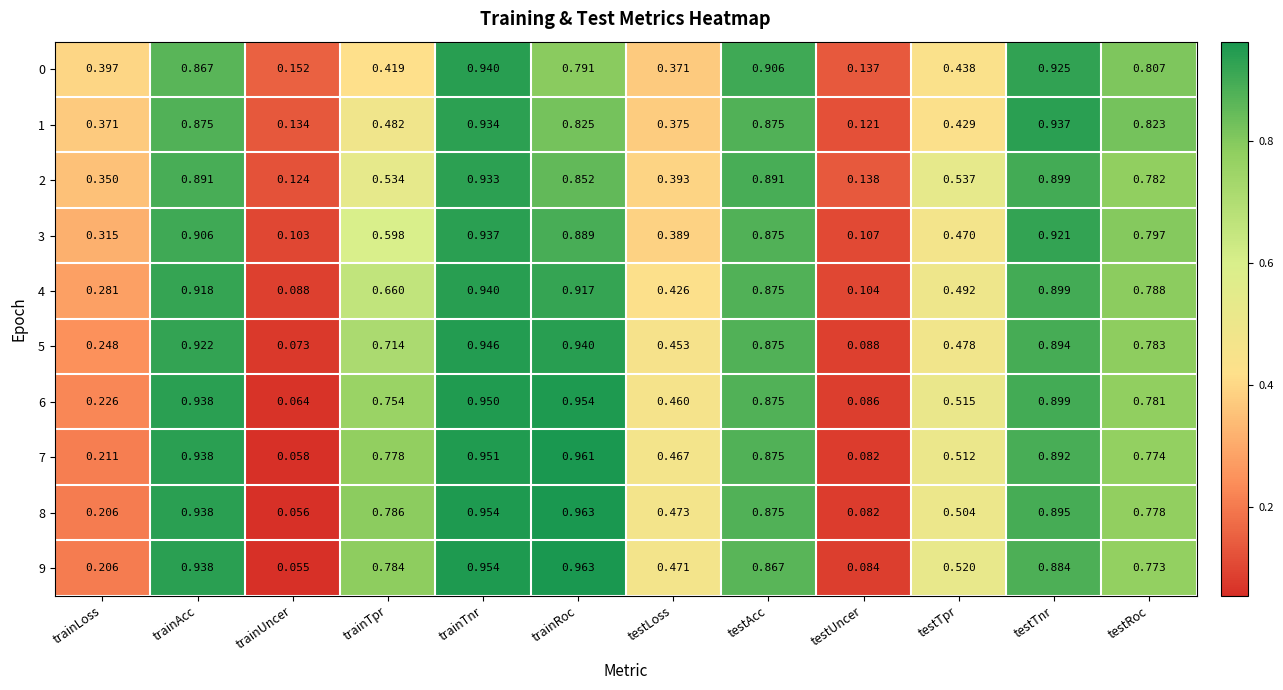

Which label corresponds to the largest value in the chart?

trainRoc